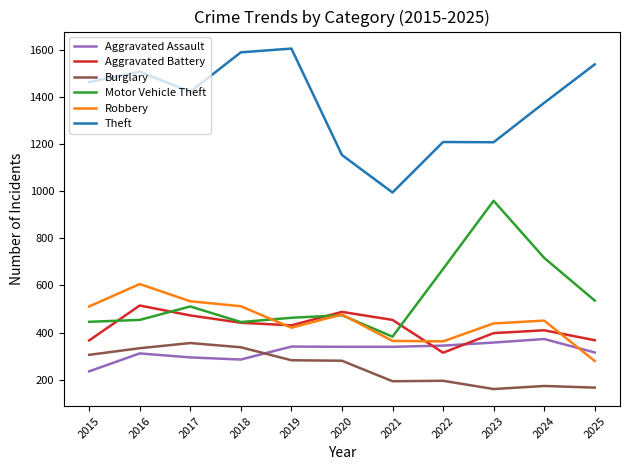

True or false: Motor Vehicle Theft has more than 0 points higher than both neighbors.

True